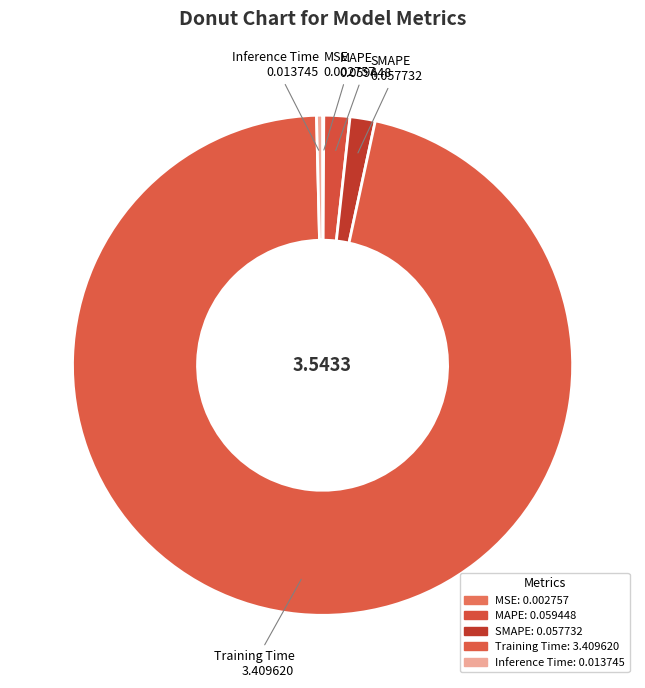

Which slice is the largest?

Training Time